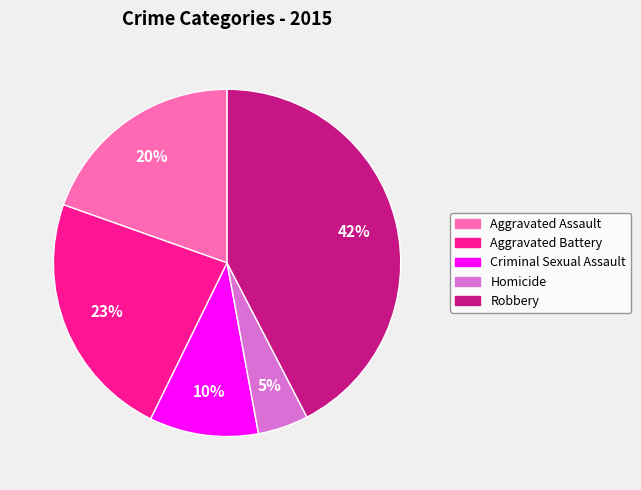

Which has a higher value, Homicide or Aggravated Battery?

Aggravated Battery